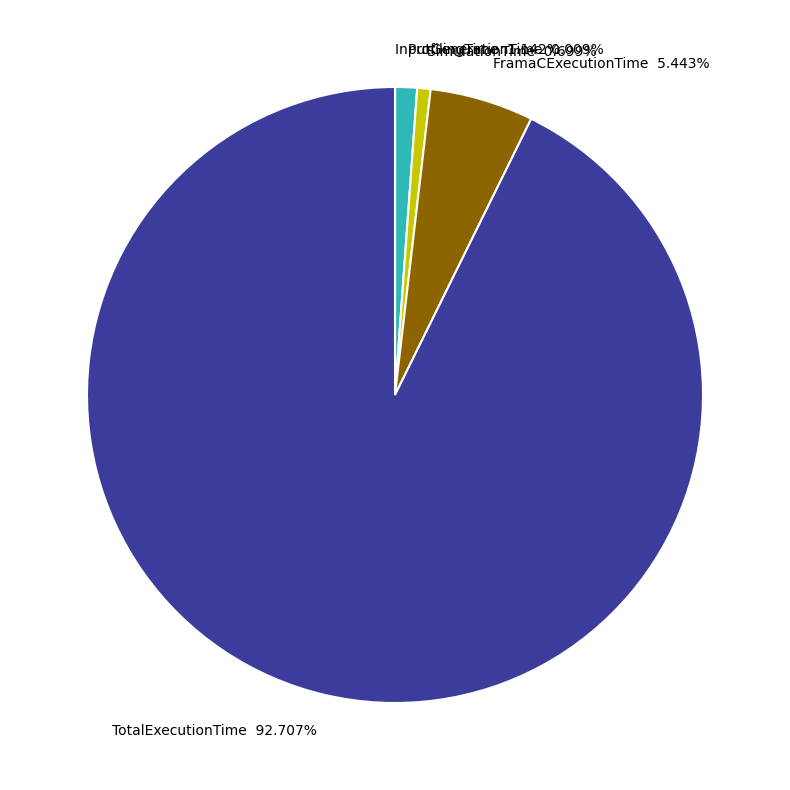

Approximately how many times larger is the value at TotalExecutionTime compared to ProfilingTime?

81.2